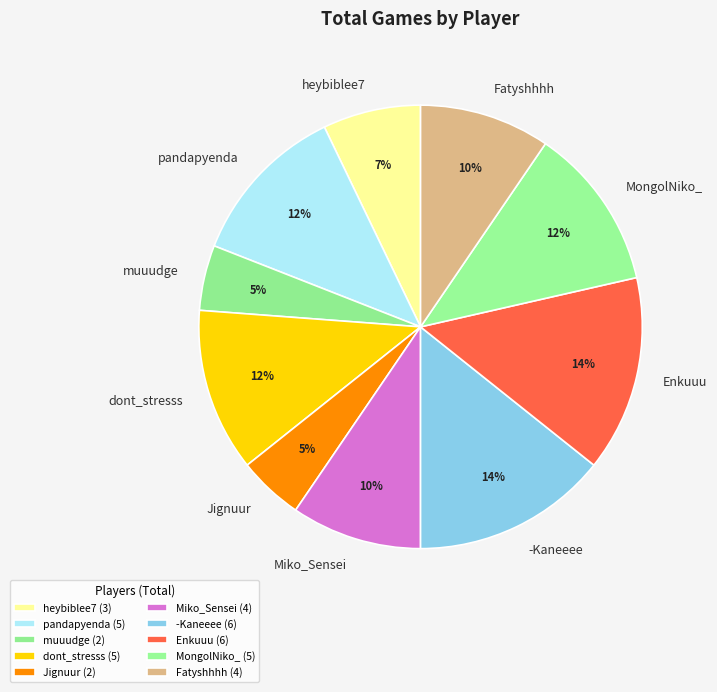

The muuudge slice represents 5% of the pie. True or false?

True